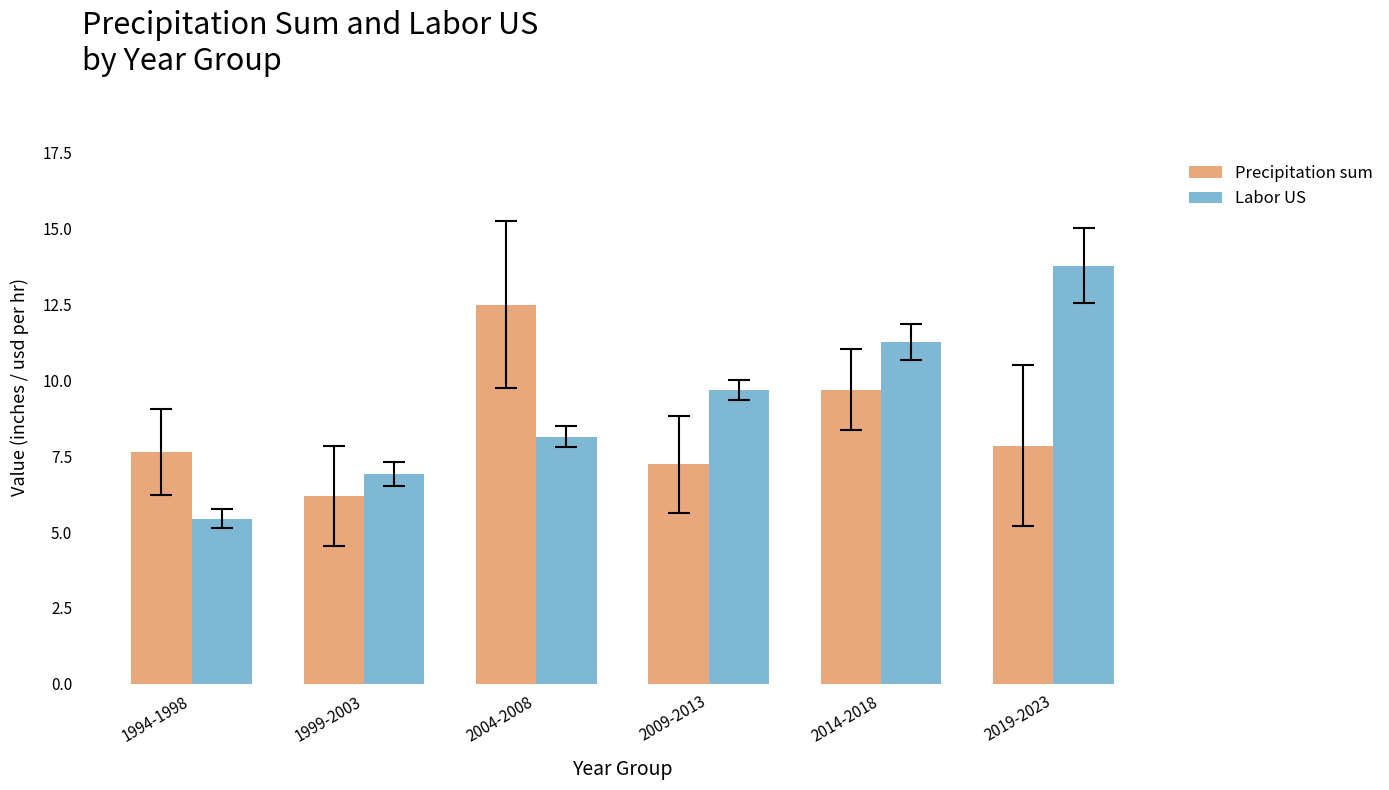

What are all the series names shown in the legend?

Precipitation sum, Labor US